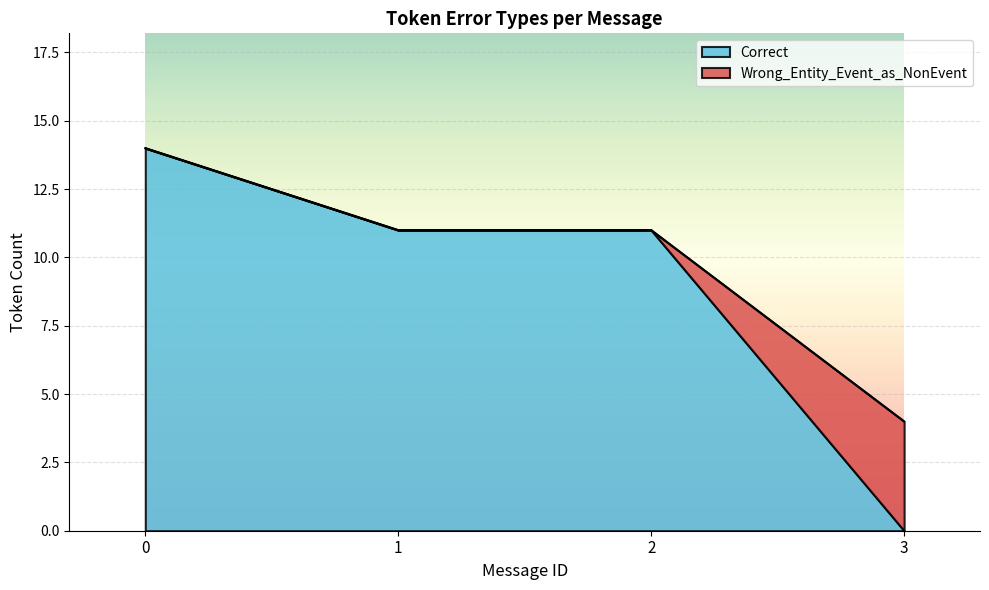

Is the value of Wrong_Entity_Event_as_NonEvent at 6 greater than the value of Correct at 8?

No